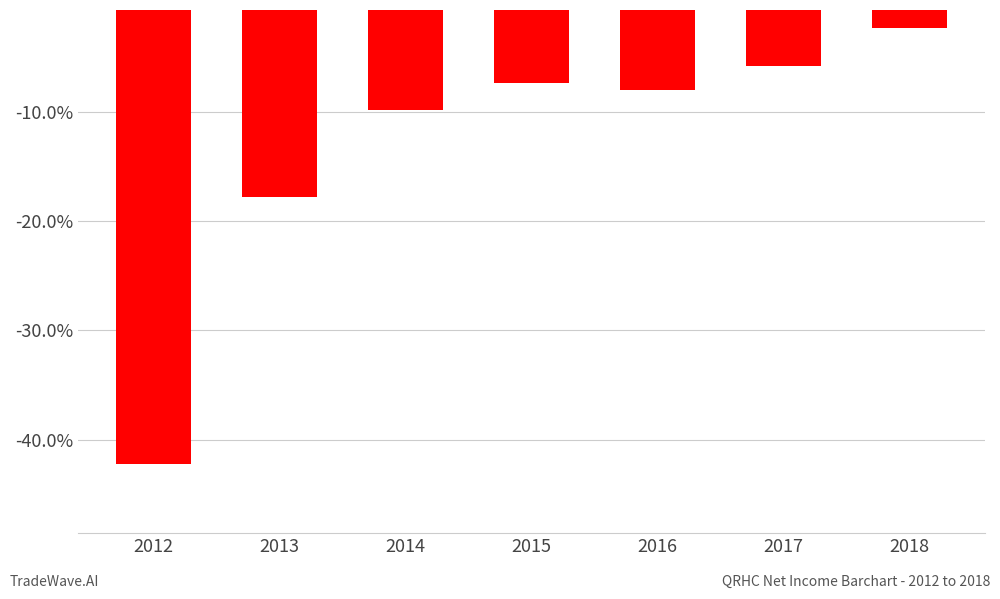

Reading left to right, extract all data points from this chart.

2012=-42200	2013=-17800	2014=-9900	2015=-7400	2016=-8000	2017=-5800	2018=-2400